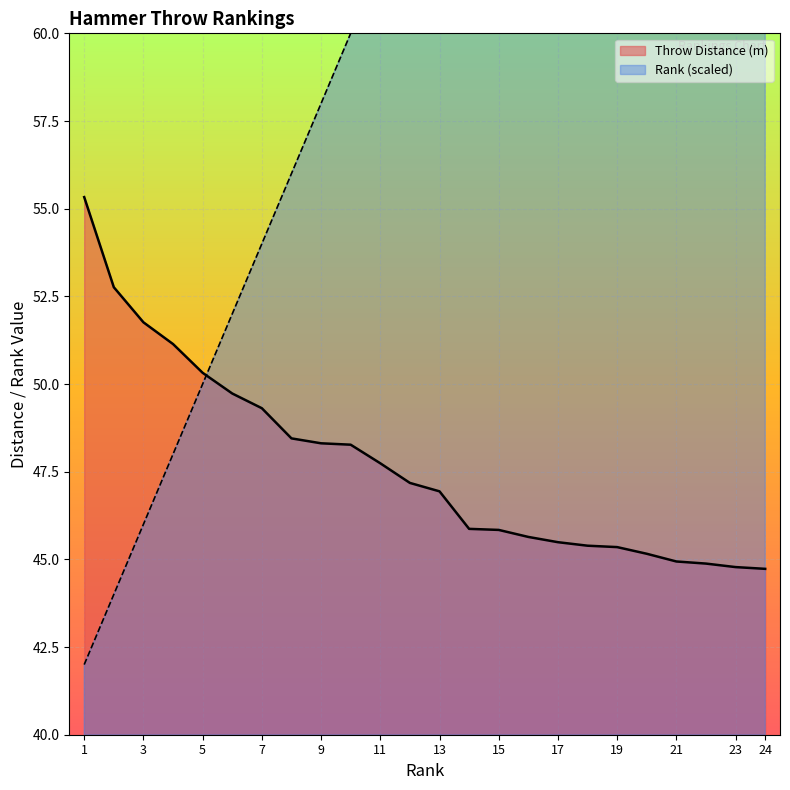

What is the minimum value shown in the chart?

42.0